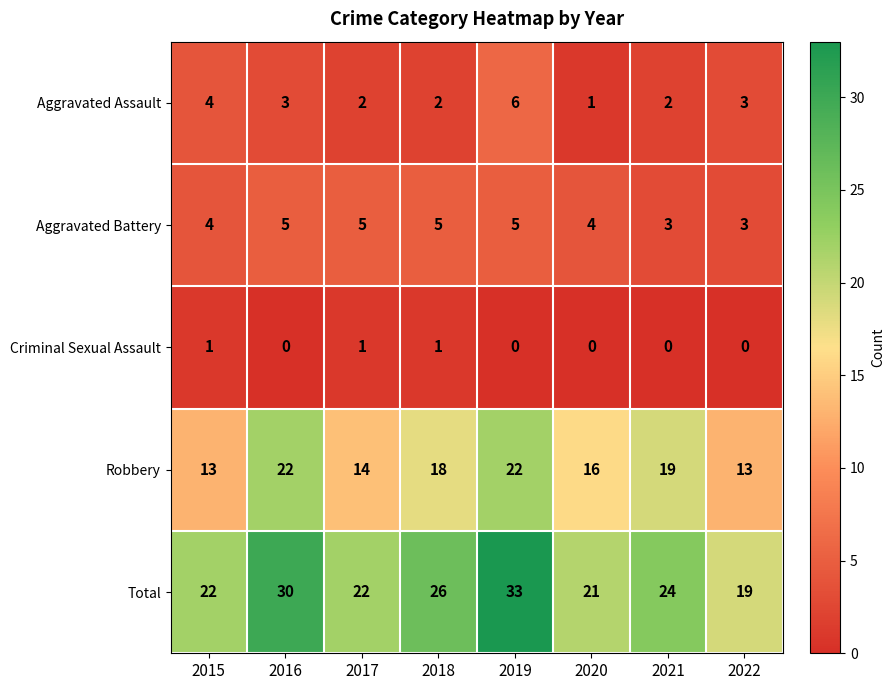

The Total series shows 41 at 2021. True or false?

False